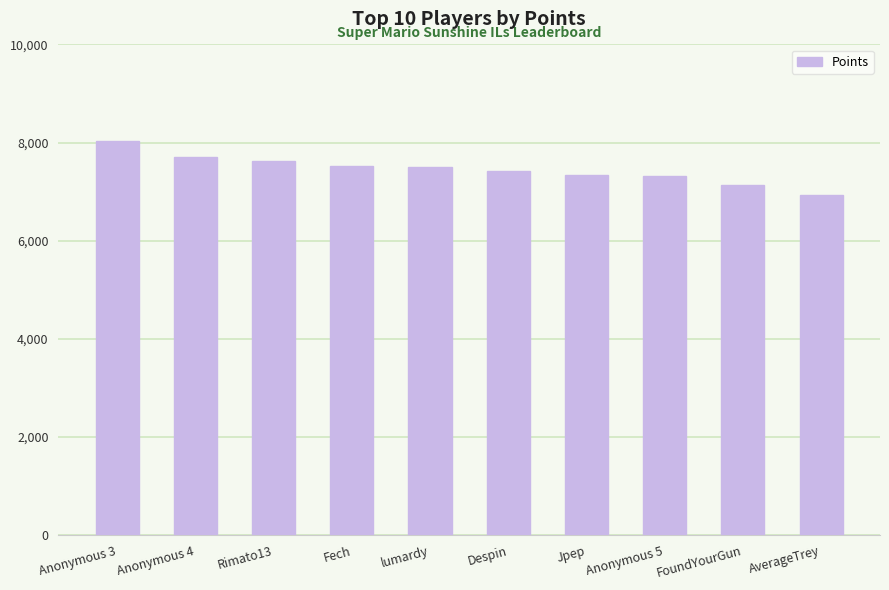

How many categories are shown in the chart?

10